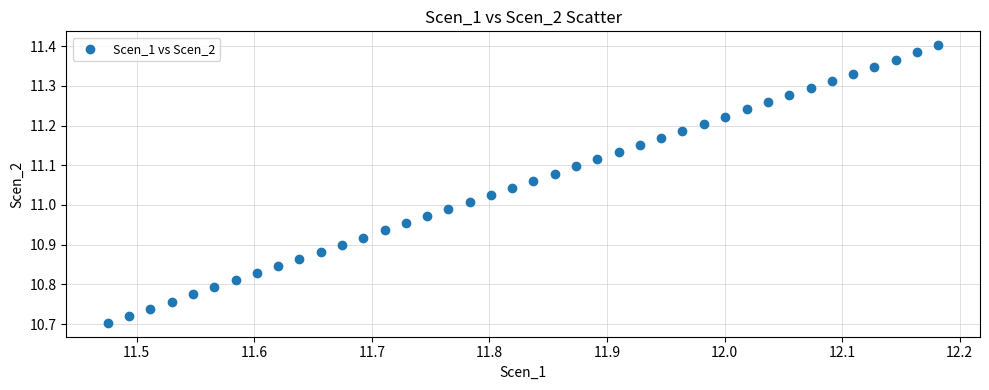

What is the range of Y values (max minus min)?

0.7